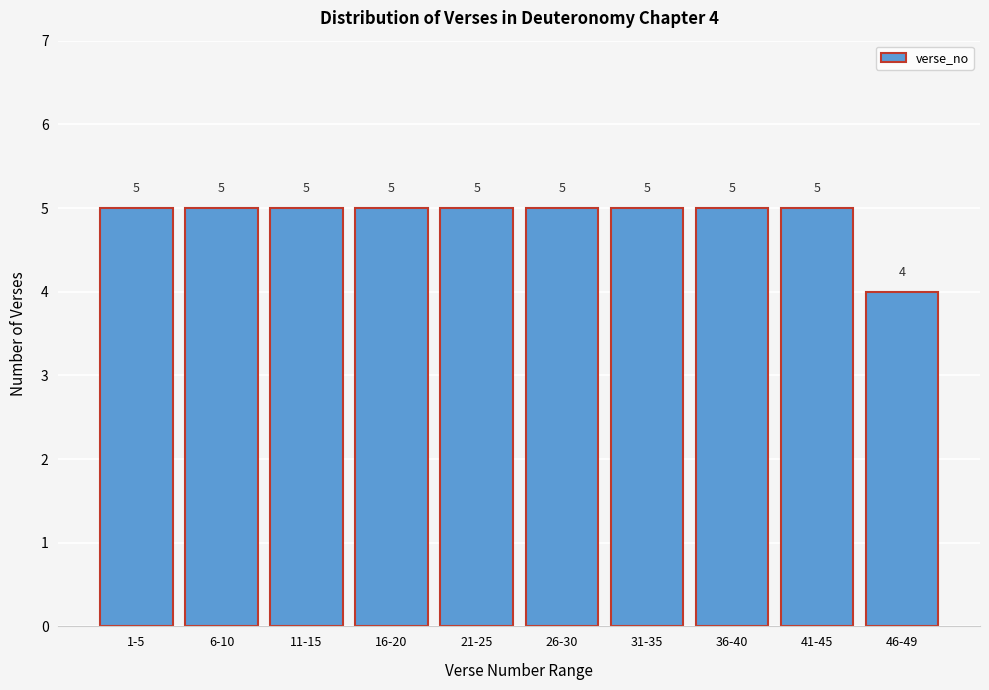

Reading left to right, list all the values displayed in this chart.

5	5	5	5	5	5	5	5	5	4